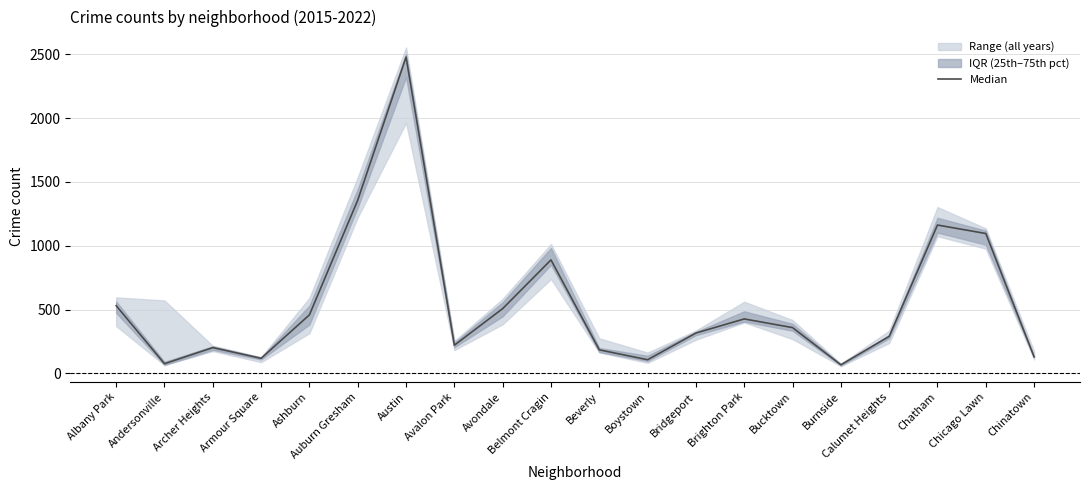

Count the number of values greater than 358.

9